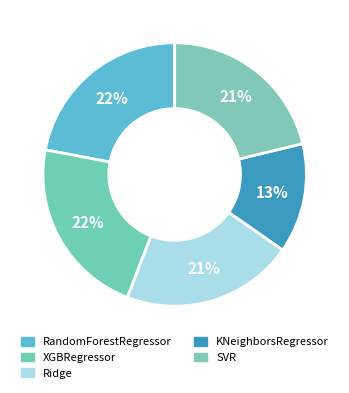

How many segments does this pie chart have?

5